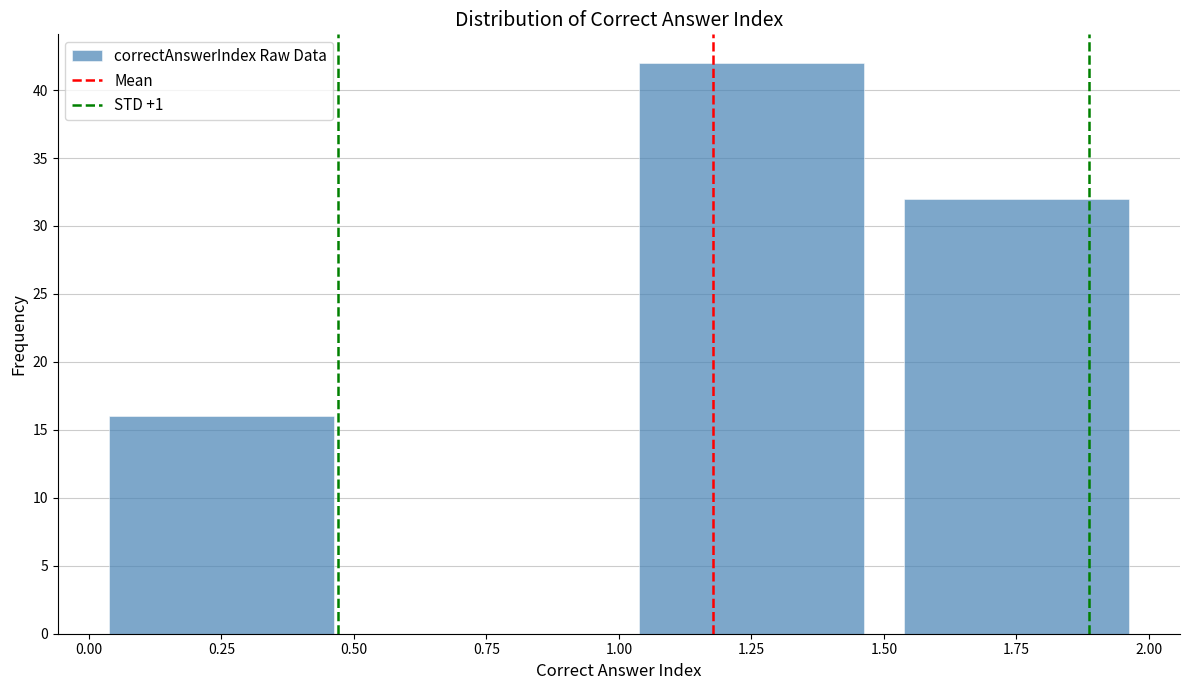

Over which range of the x-axis is the bar tallest?

1.00 to 1.50